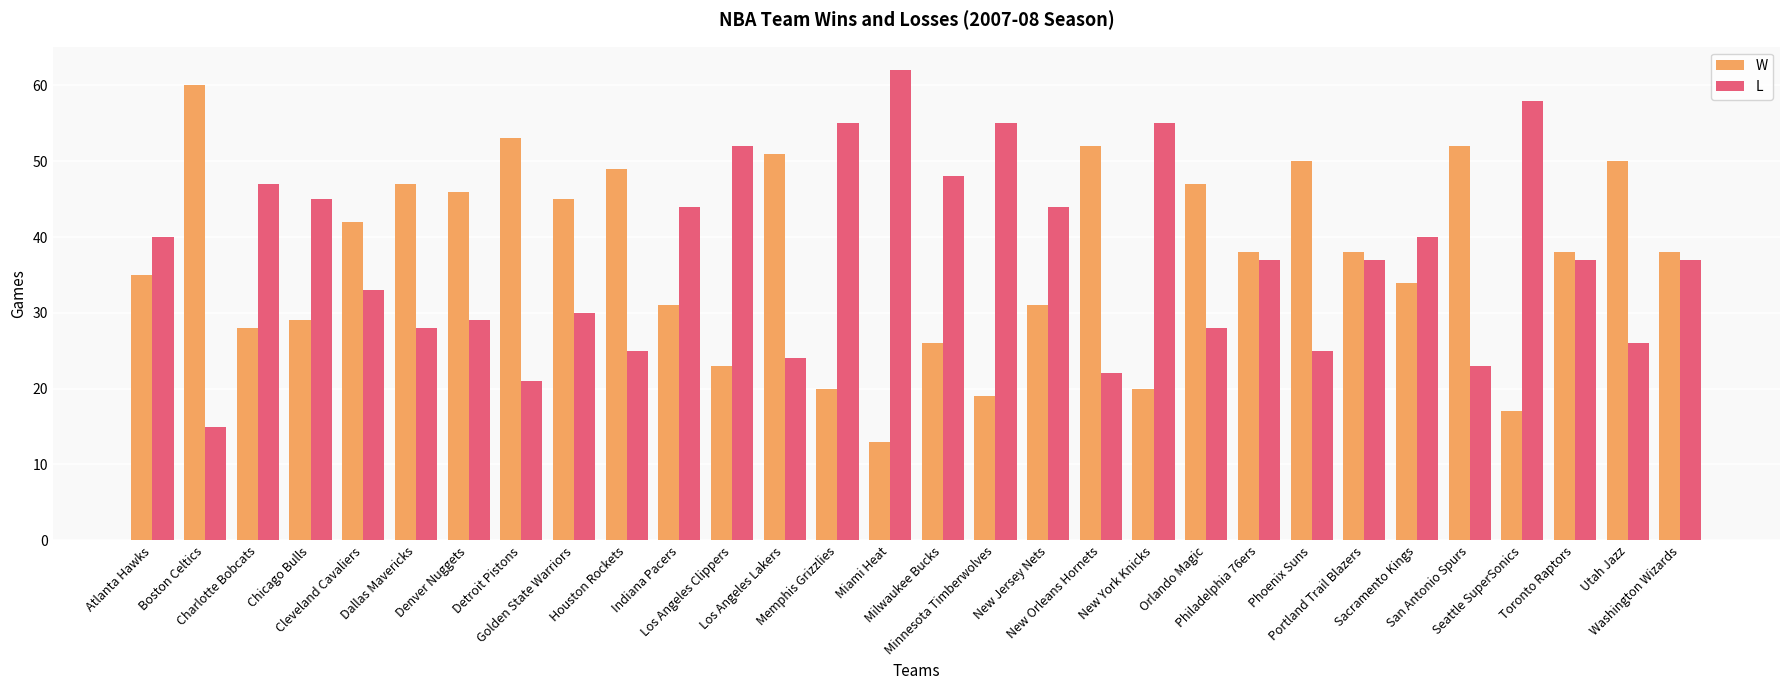

At how many categories does at least one series exceed 36?

30